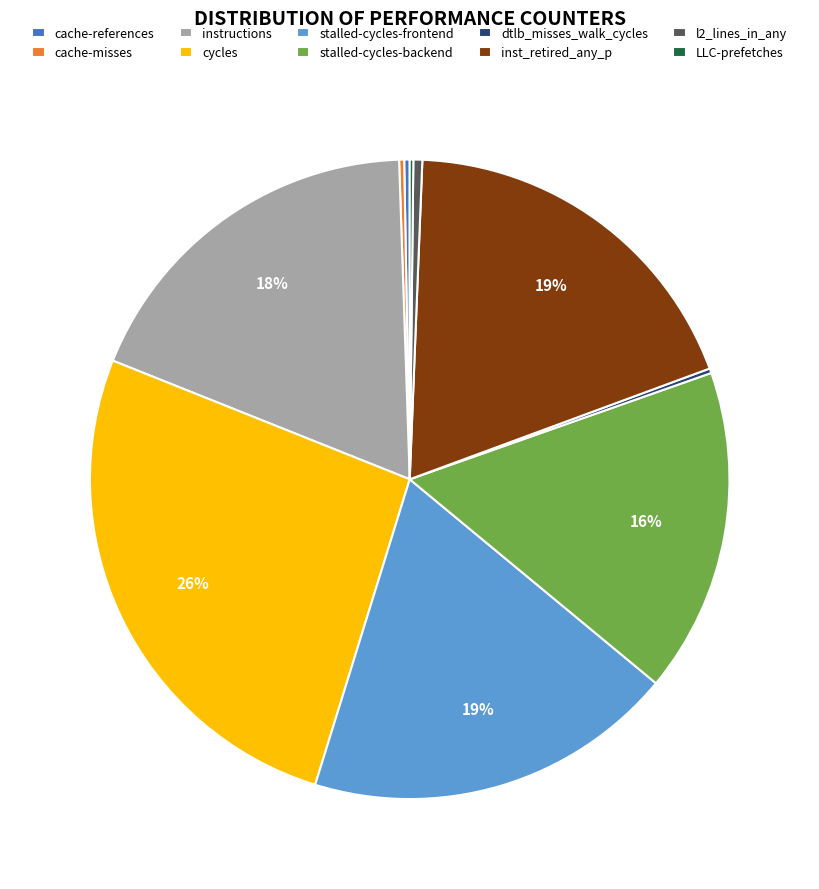

Does any single category account for the majority?

No